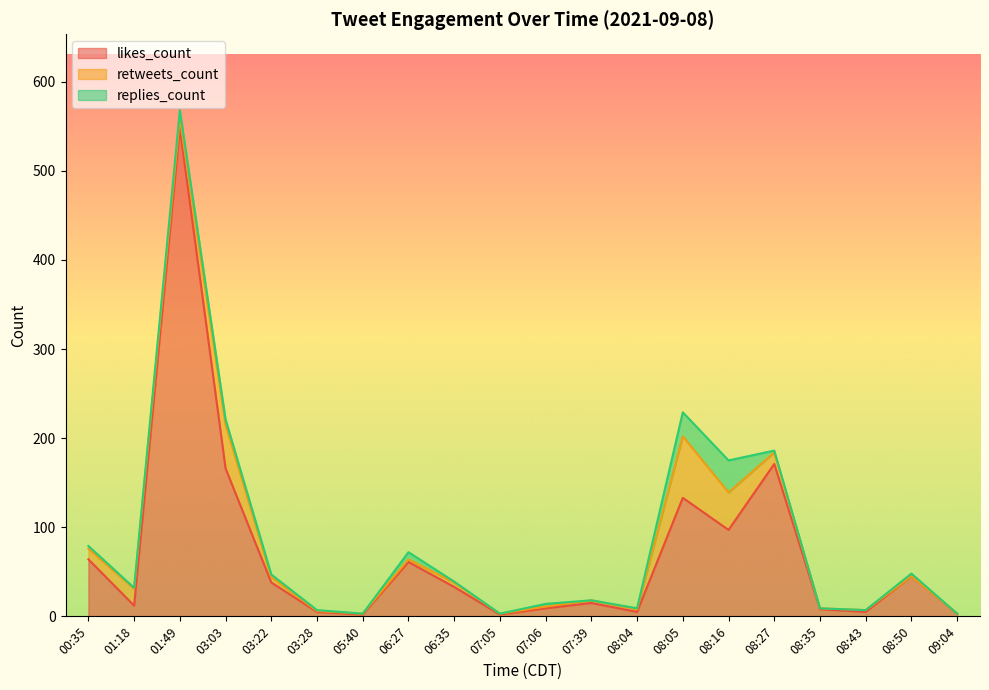

True or false: replies_count has more than 1 interior local peaks.

True